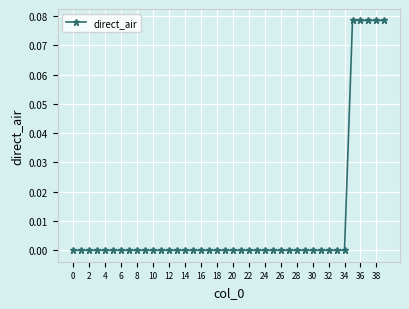

True or false: there are more than 0 points higher than both neighbors.

True